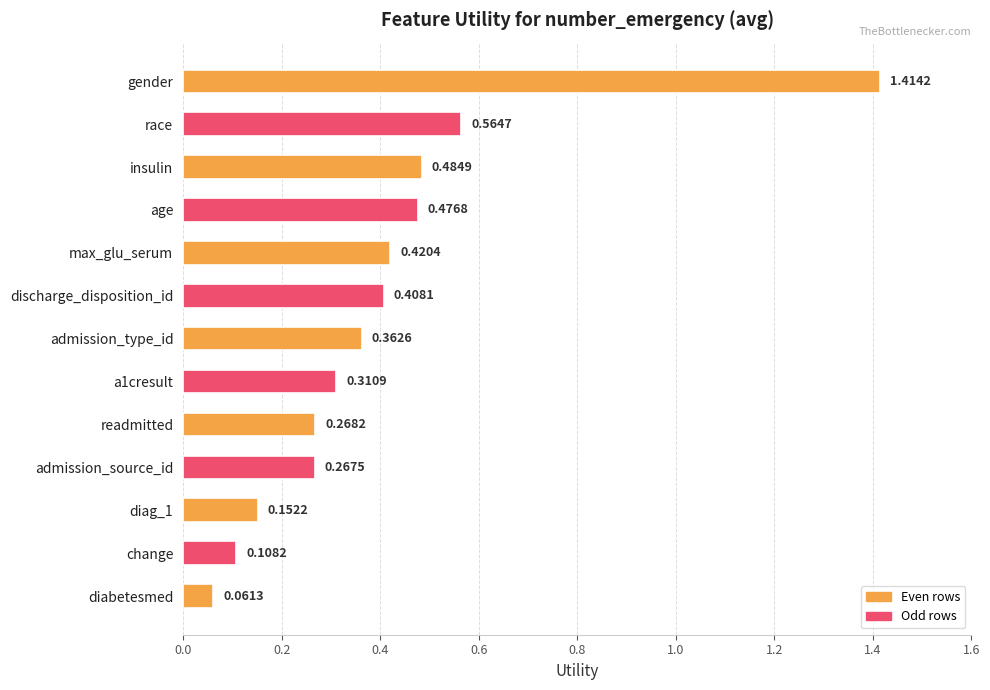

Where is the data nearest to the value 0?

diabetesmed